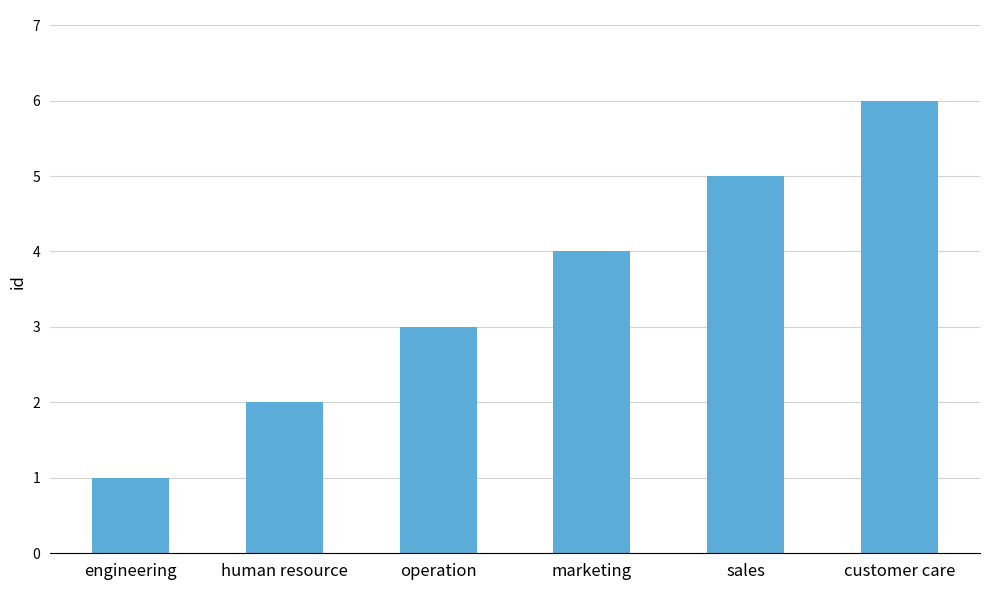

Which has a higher value, operation or sales?

sales